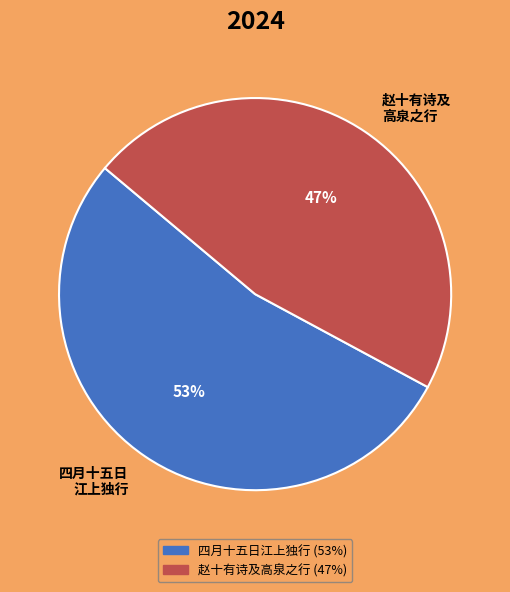

To the nearest percent, what is the difference between the largest and smallest slice percentages?

6%